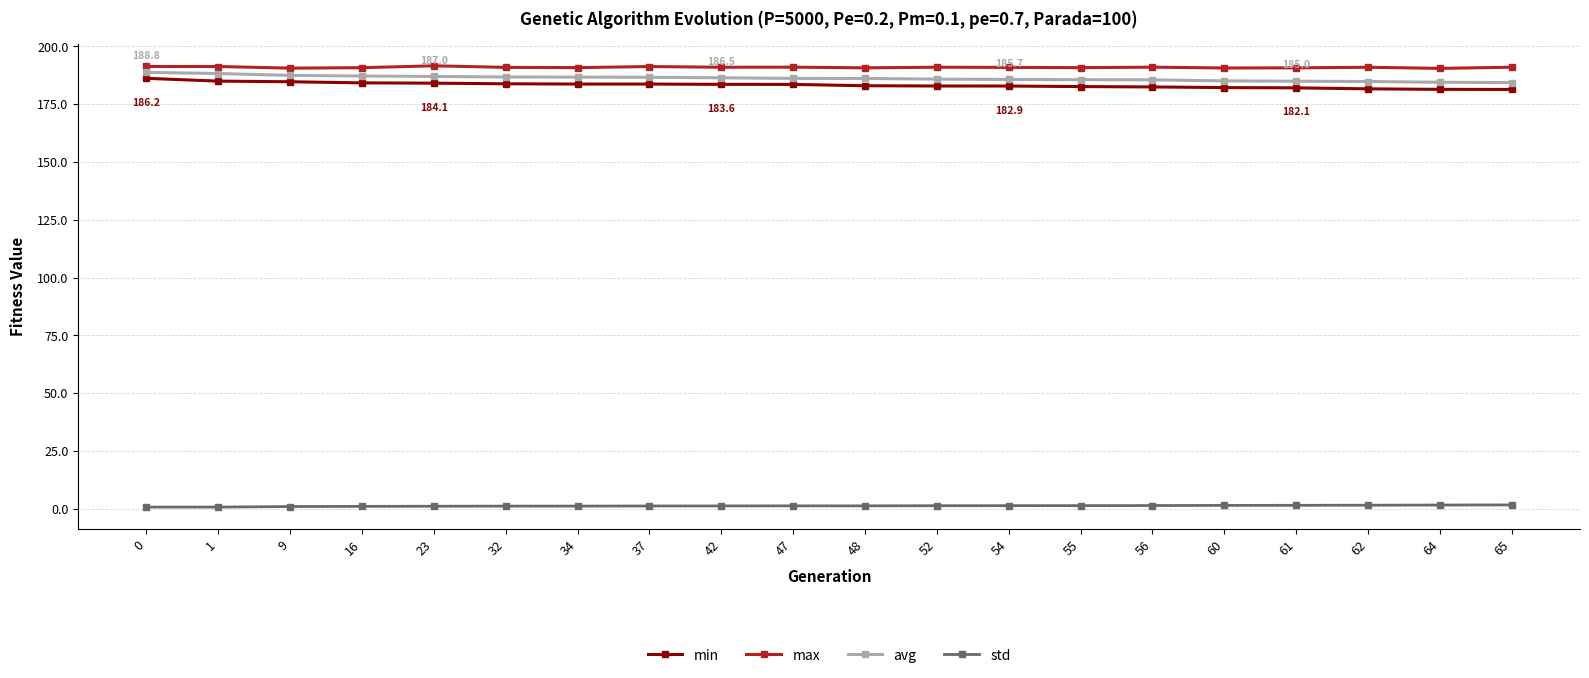

Which series has the largest total across all categories?

max